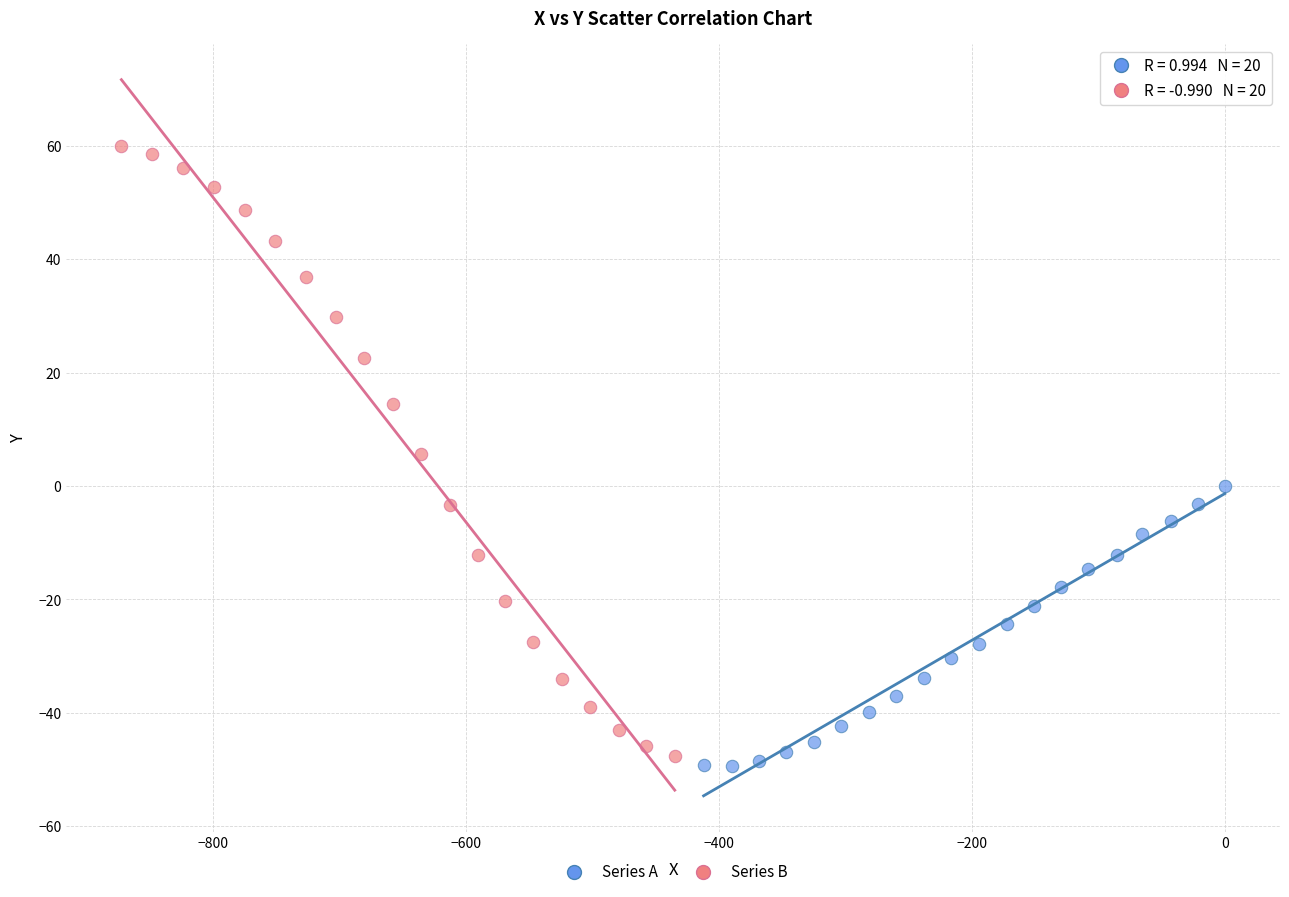

Which series has the widest spread of Y values?

Series B